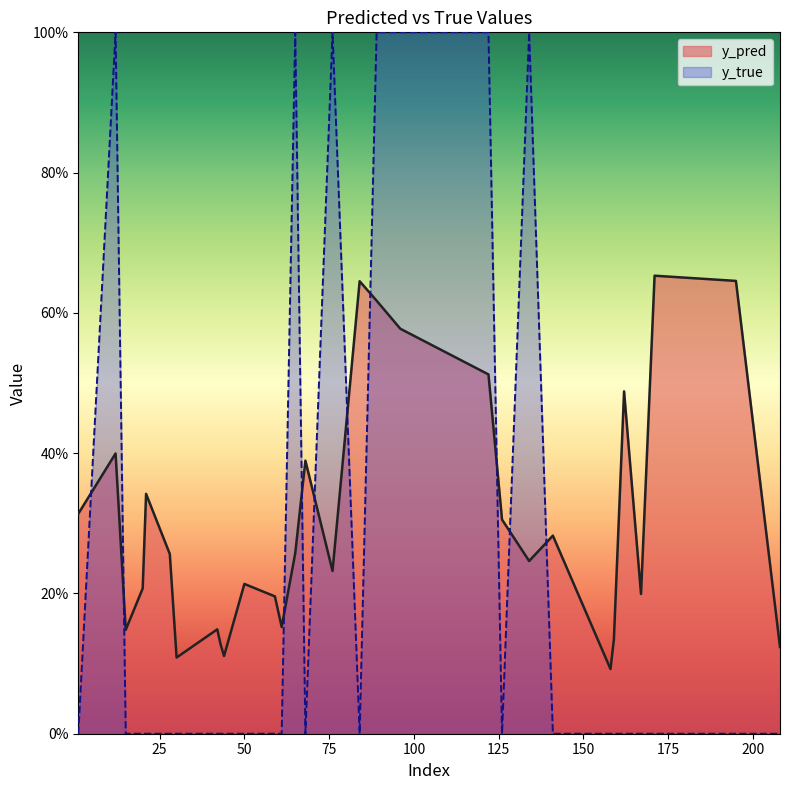

At how many categories does at least one series exceed 0?

30